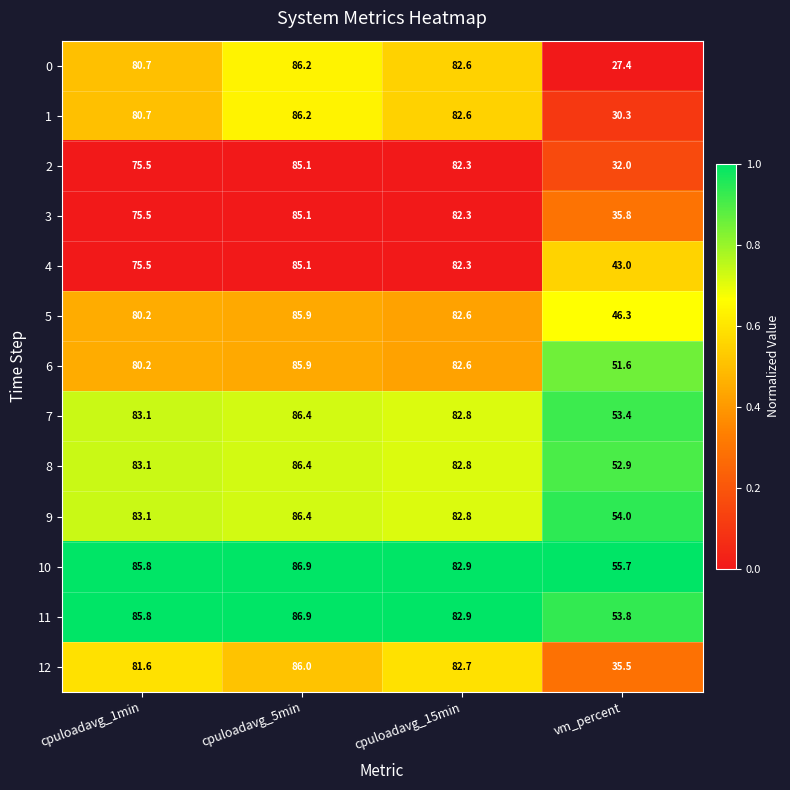

The value of 12 at cpuloadavg_5min is 120.6. True or false?

False